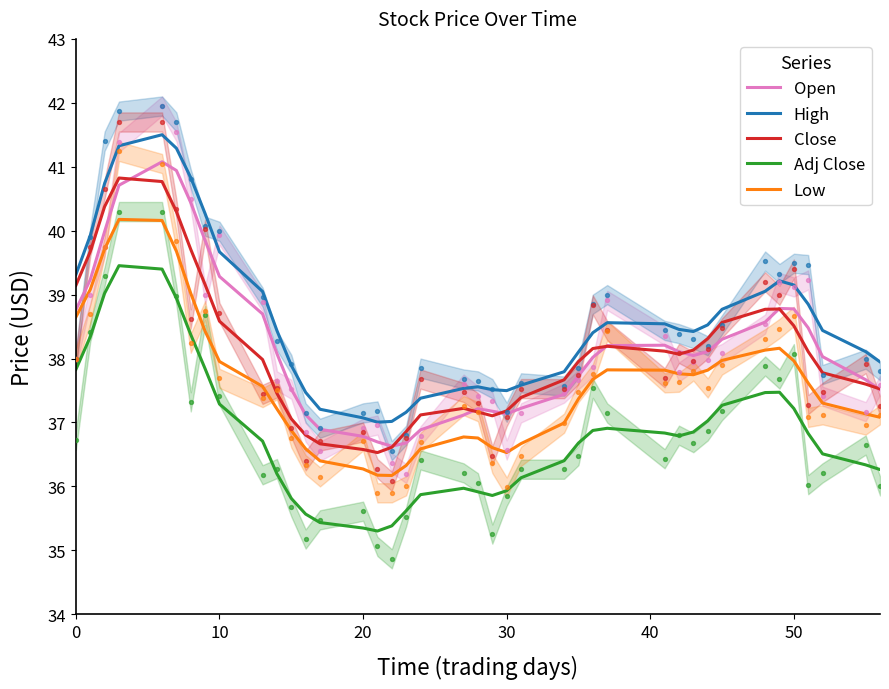

Which series reaches the minimum Y coordinate?

Adj Close